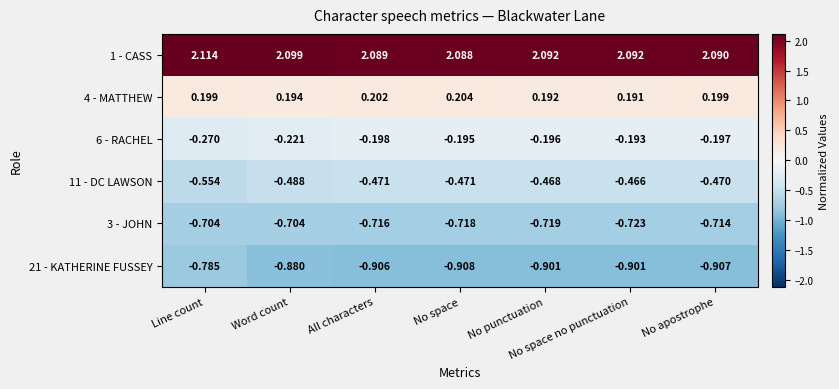

Between No space and No apostrophe, which series saw the biggest shift?

4 - MATTHEW